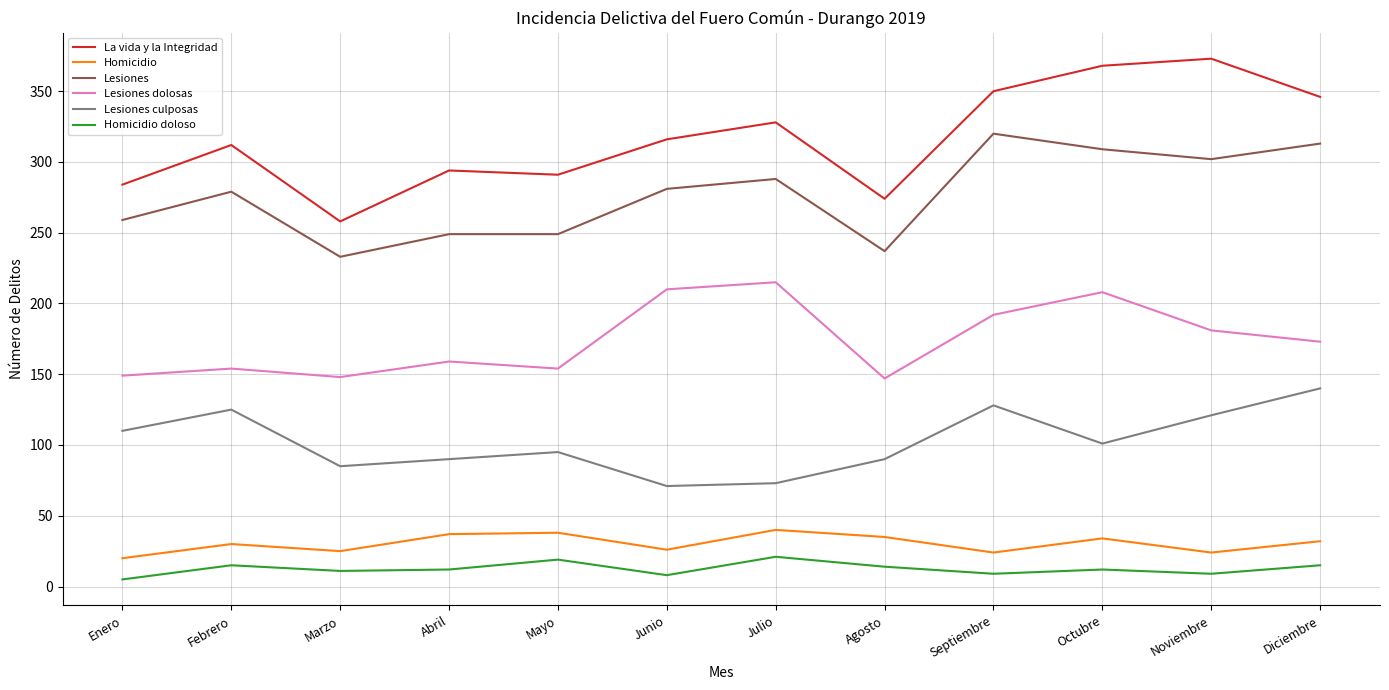

True or false: Lesiones dolosas has a value of 149 at Enero.

True